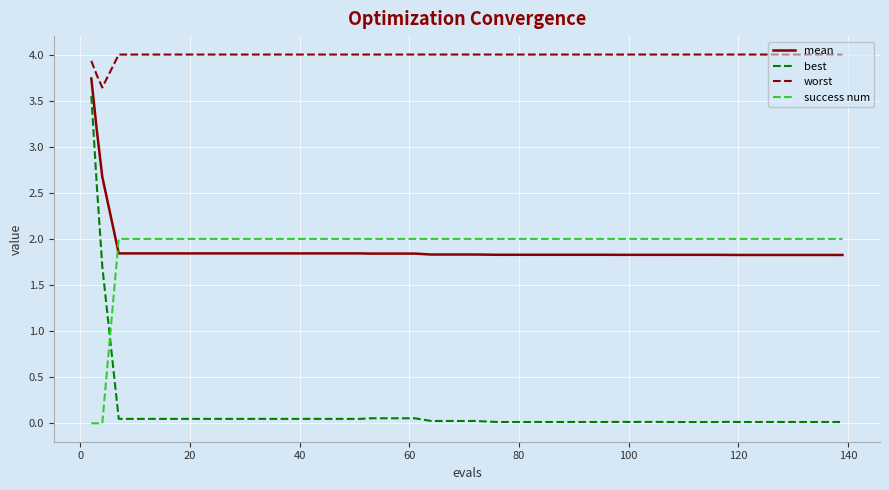

What is the maximum value shown in the chart?

4.0